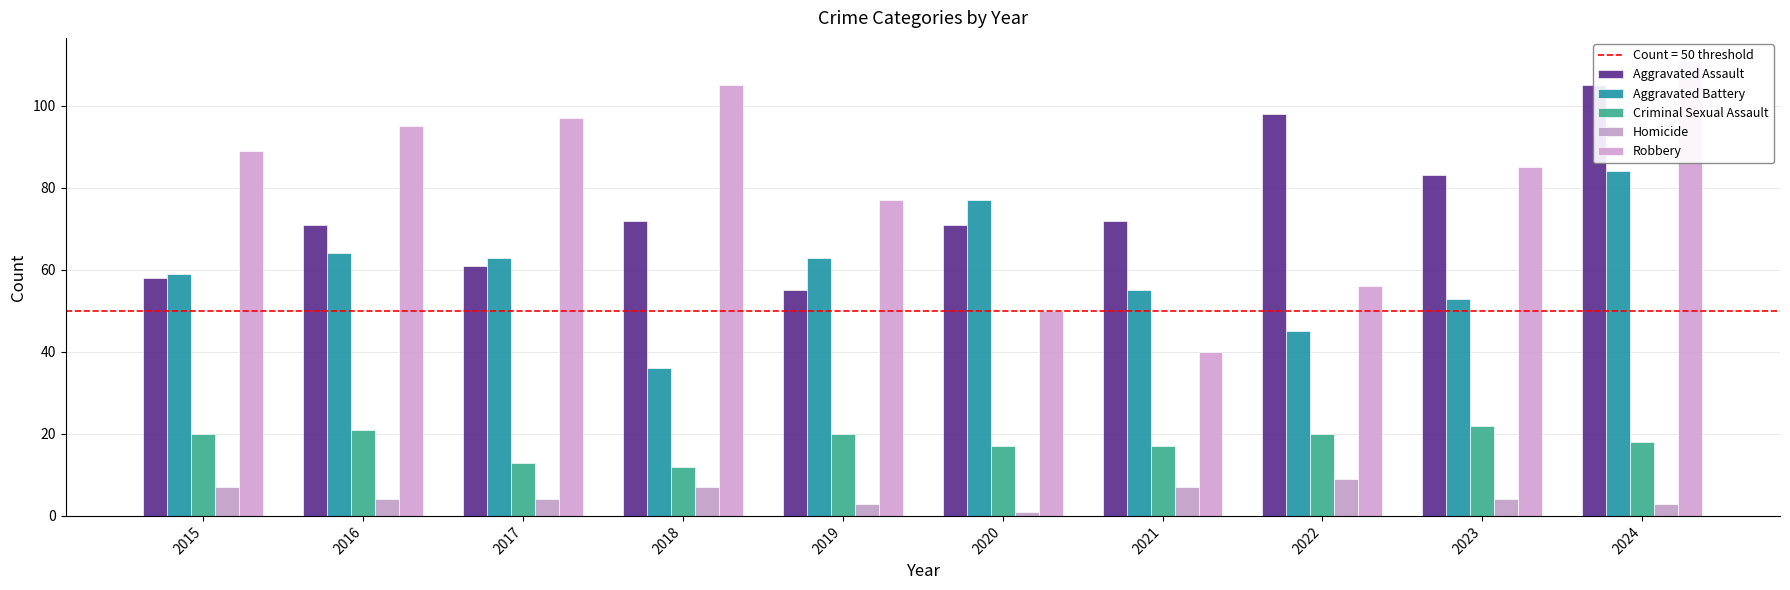

Reading right to left, extract all data points from this chart.

Aggravated Assault: 2024=105	2023=83	2022=98	2021=72	2020=71	2019=55	2018=72	2017=61	2016=71	2015=58
Aggravated Battery: 2024=84	2023=53	2022=45	2021=55	2020=77	2019=63	2018=36	2017=63	2016=64	2015=59
Criminal Sexual Assault: 2024=18	2023=22	2022=20	2021=17	2020=17	2019=20	2018=12	2017=13	2016=21	2015=20
Homicide: 2024=3	2023=4	2022=9	2021=7	2020=1	2019=3	2018=7	2017=4	2016=4	2015=7
Robbery: 2024=111	2023=85	2022=56	2021=40	2020=50	2019=77	2018=105	2017=97	2016=95	2015=89